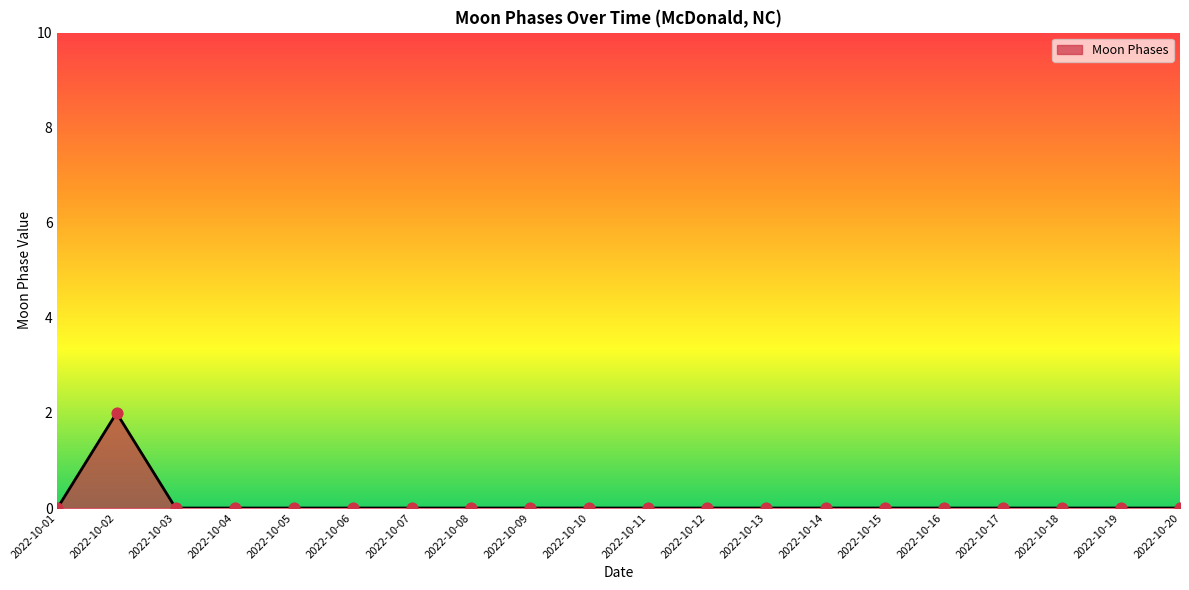

Between 2022-10-02 and 2022-10-05, which is larger?

2022-10-02